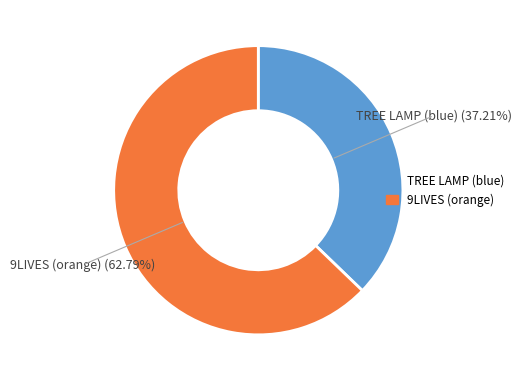

Between TREE LAMP (blue) and 9LIVES (orange), which is larger?

9LIVES (orange)